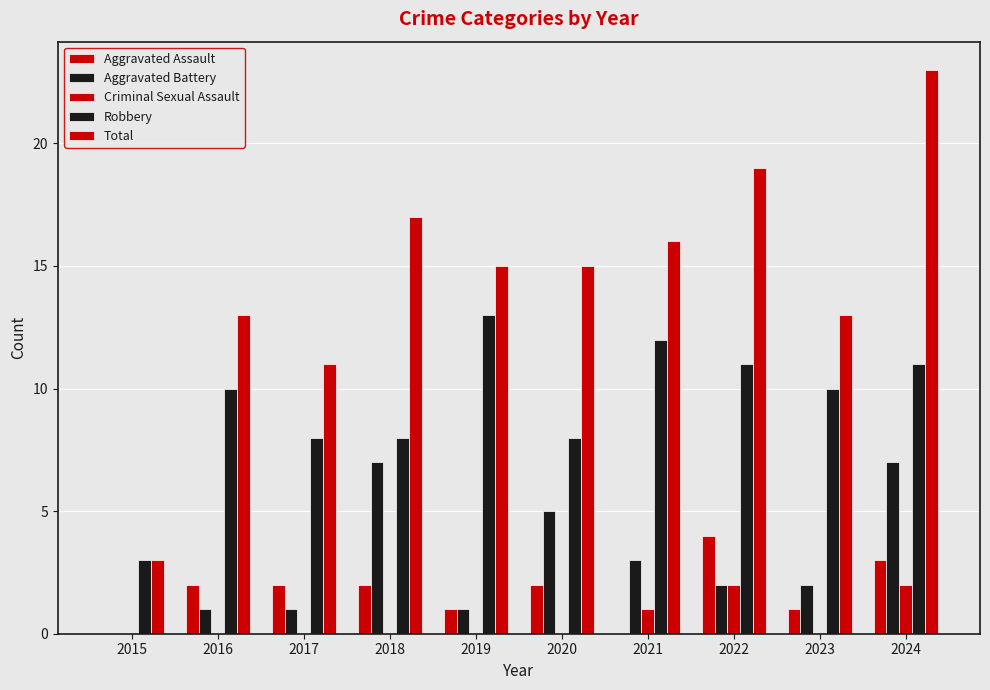

What is the average value of the Aggravated Assault series?

2